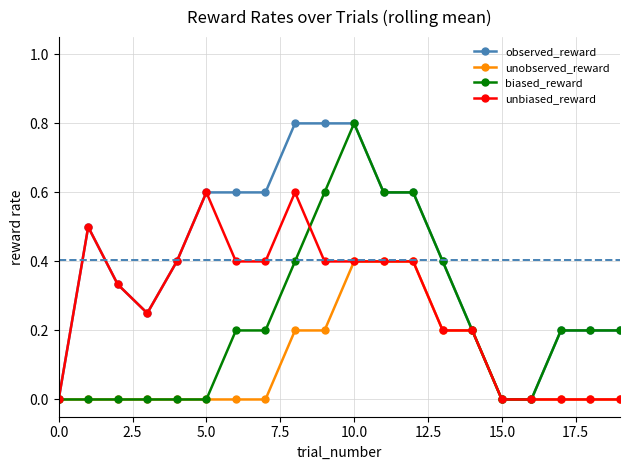

What is the value of the unbiased_reward point at the 8th from the left?

0.4